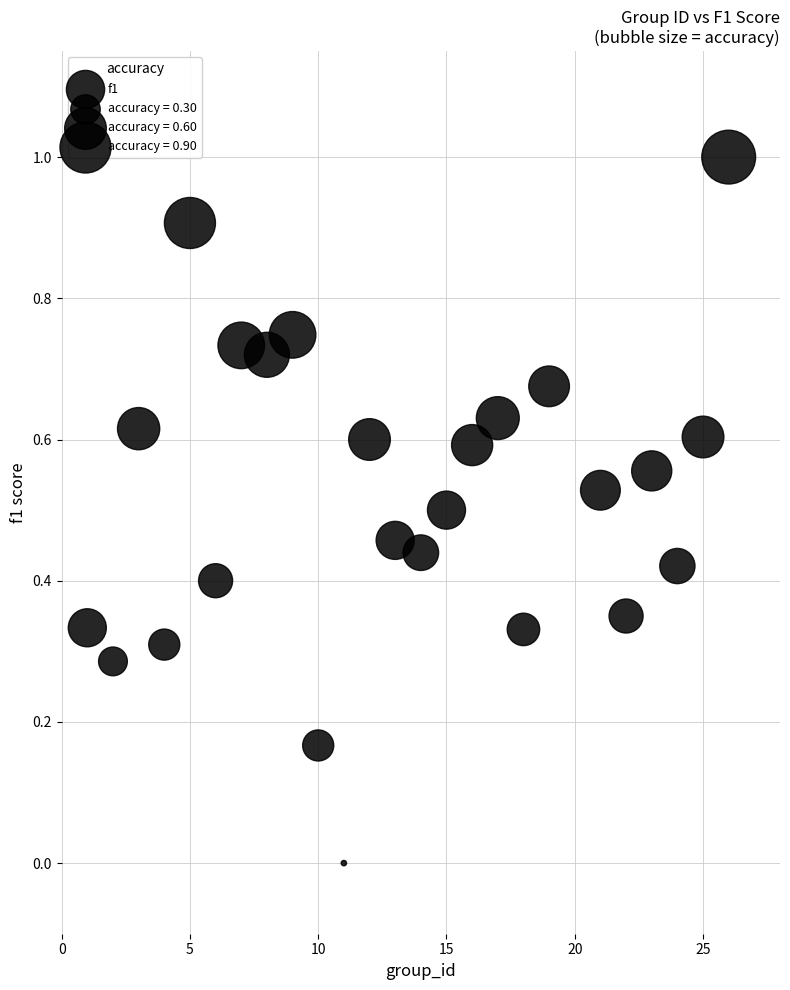

What is the range of X values (max minus min)?

25.0